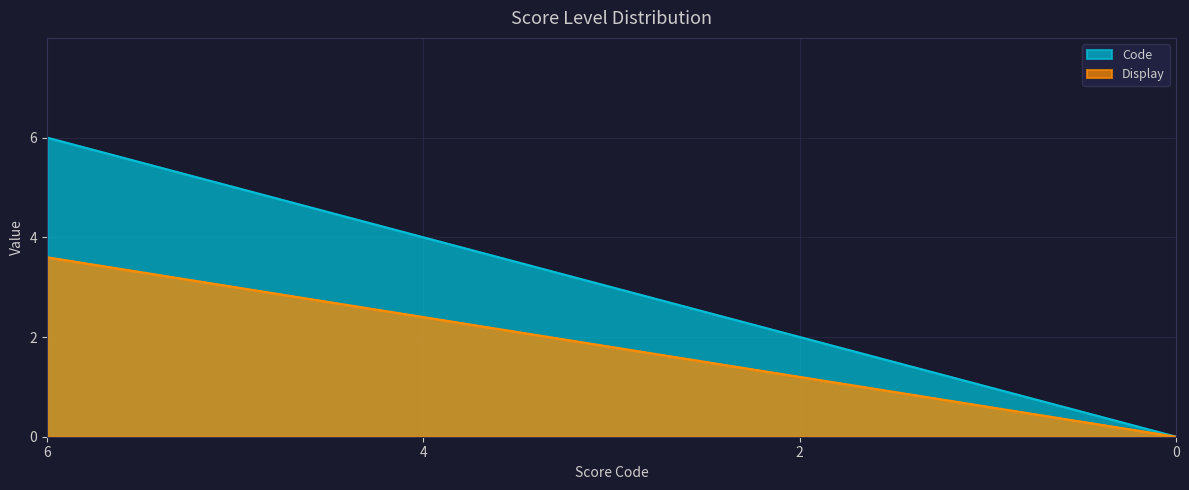

True or false: Code has a value of 4.0 at 4.

True